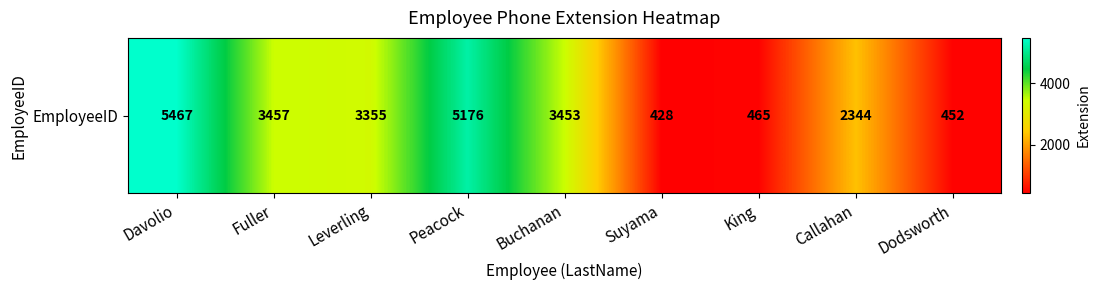

What is the minimum value shown in the chart?

428